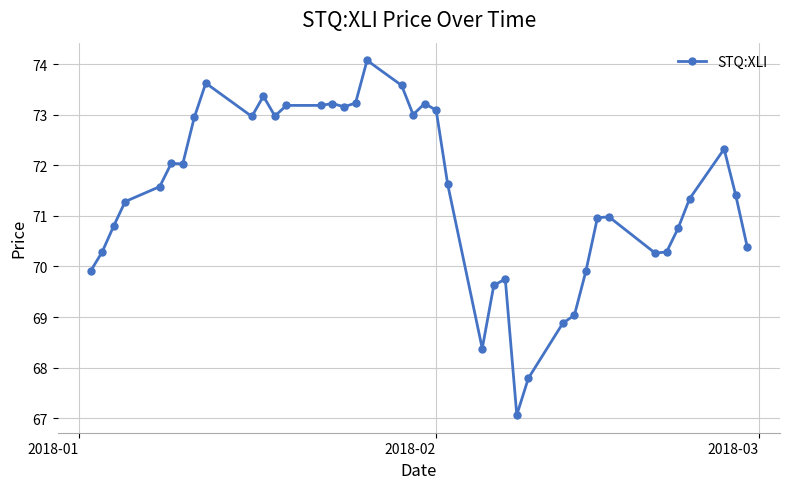

What is the difference between the maximum and minimum values?

7.0